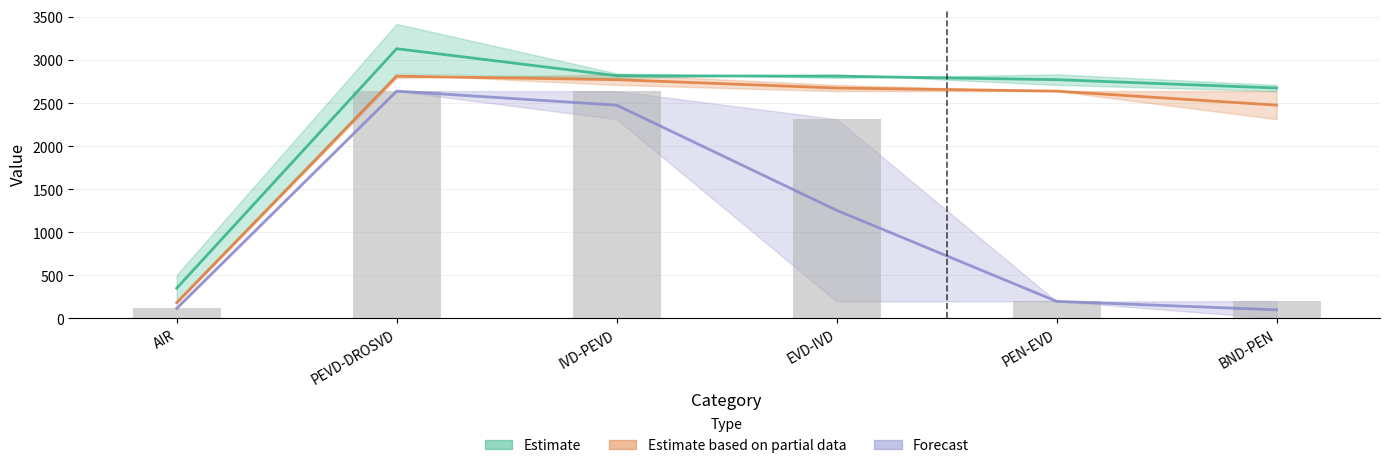

Which label corresponds to the smallest value in the chart?

AIR